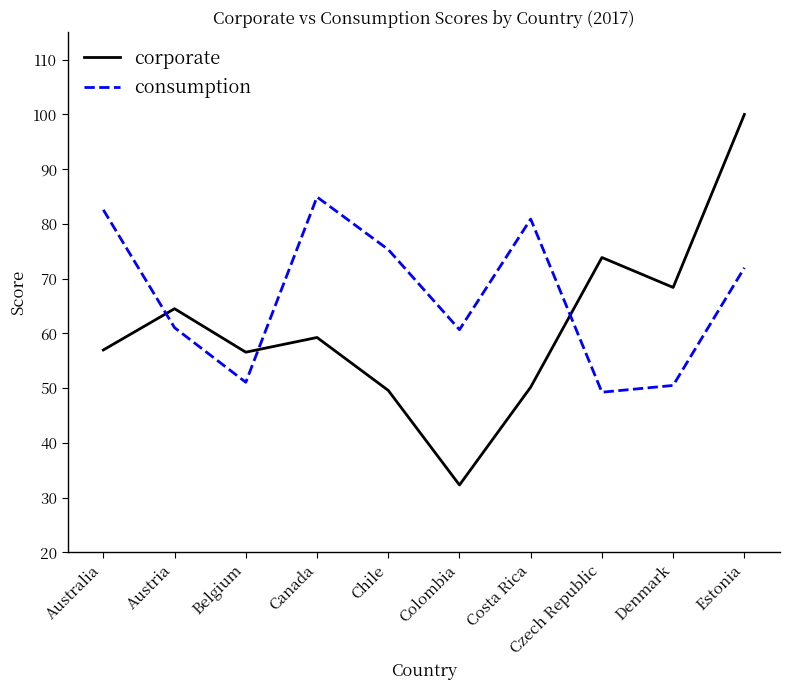

What is the sum of the consumption values at Australia and Austria?

143.6